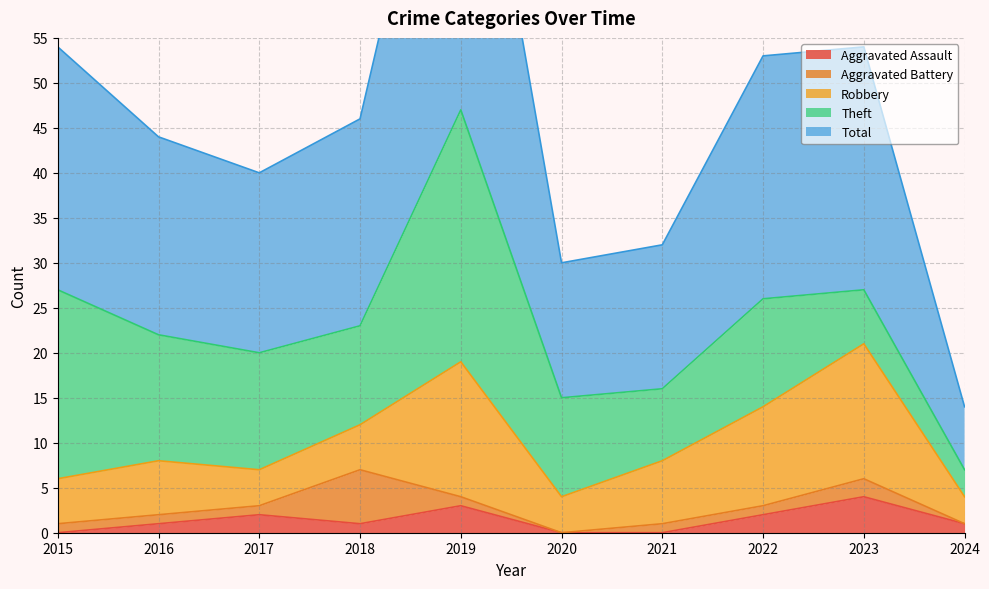

What is the maximum value for Total?

47